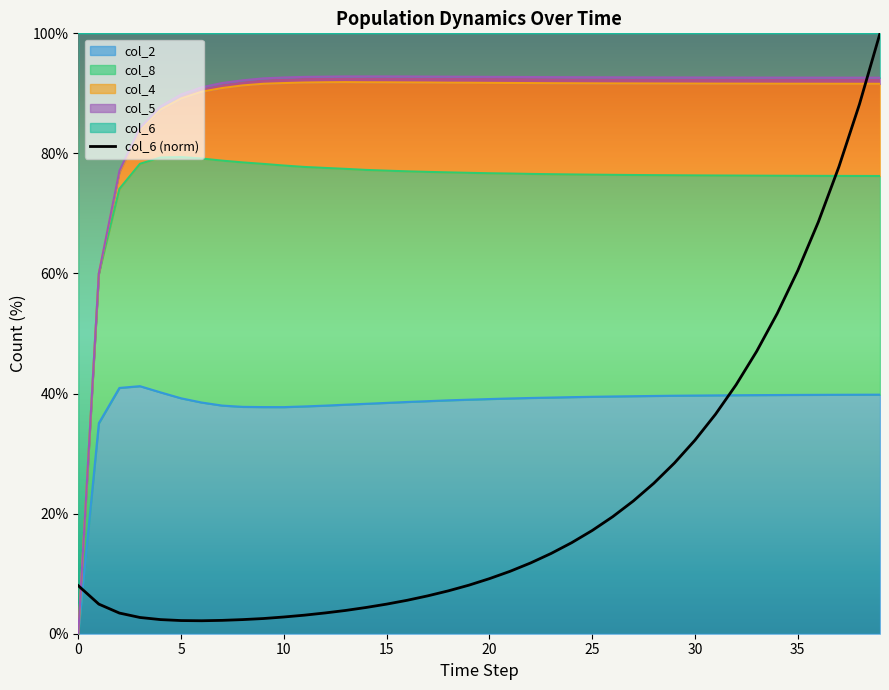

What is the minimum value shown in the chart?

2.2